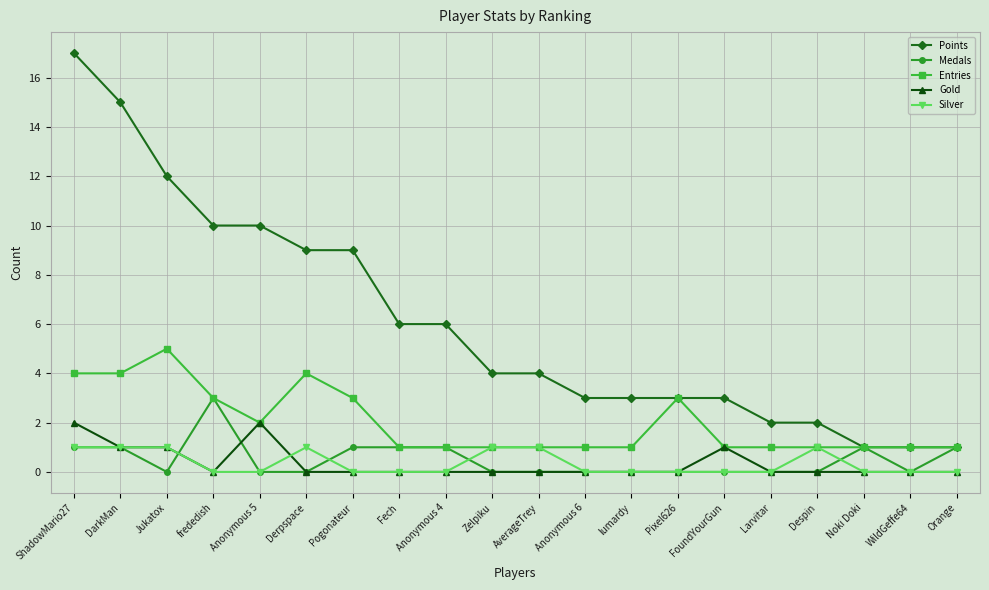

What position from the left is lumardy?

13